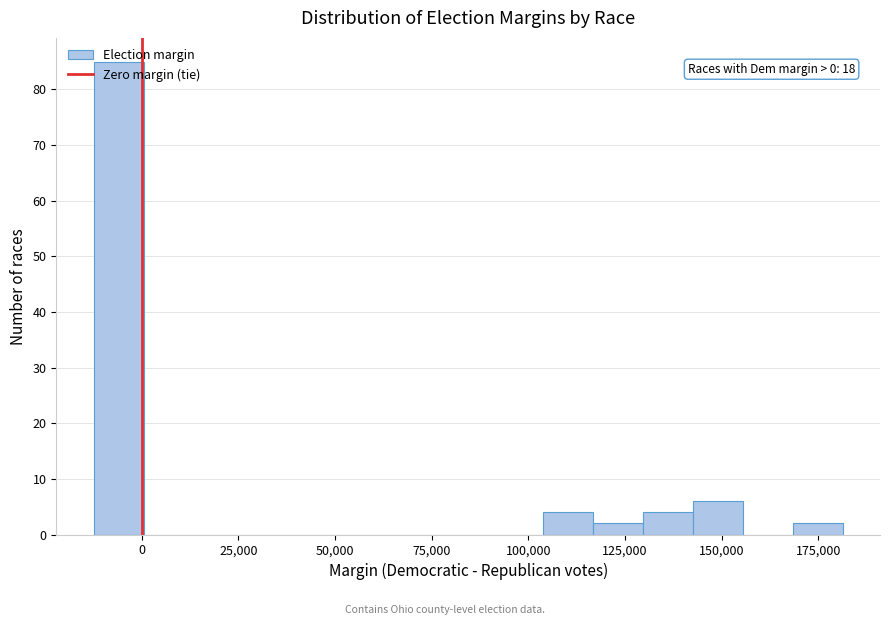

Around what value on the x-axis is the tallest bar? Give the approximate position of its centre, as read against the axis.

-5000